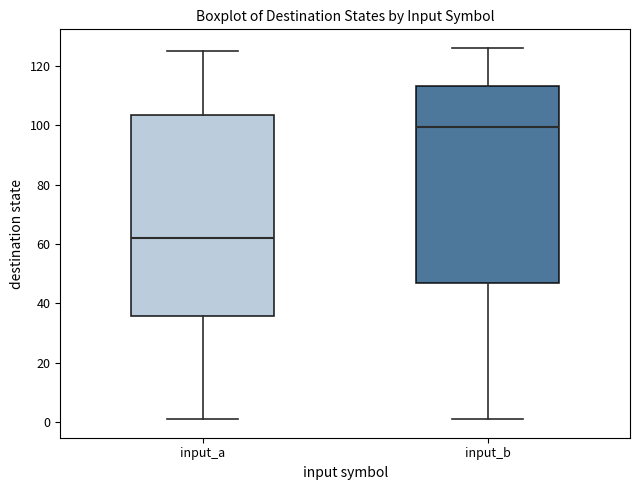

Reading left to right, read every box against the y-axis: the position of its median line, the range the box covers, and the ends of its whiskers. The values are not printed on the chart, so give them approximately, as read against the axis.

input_a: median 62, box 36 to 104, whiskers 2 to 126
input_b: median 100, box 46 to 114, whiskers 2 to 126